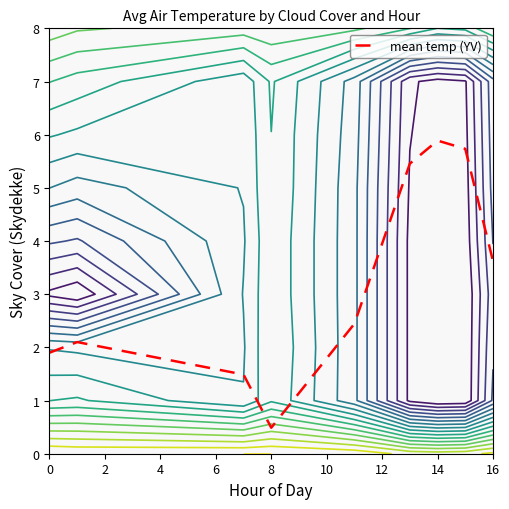

The mean temp (YV) series shows 0.5 at 8. True or false?

True